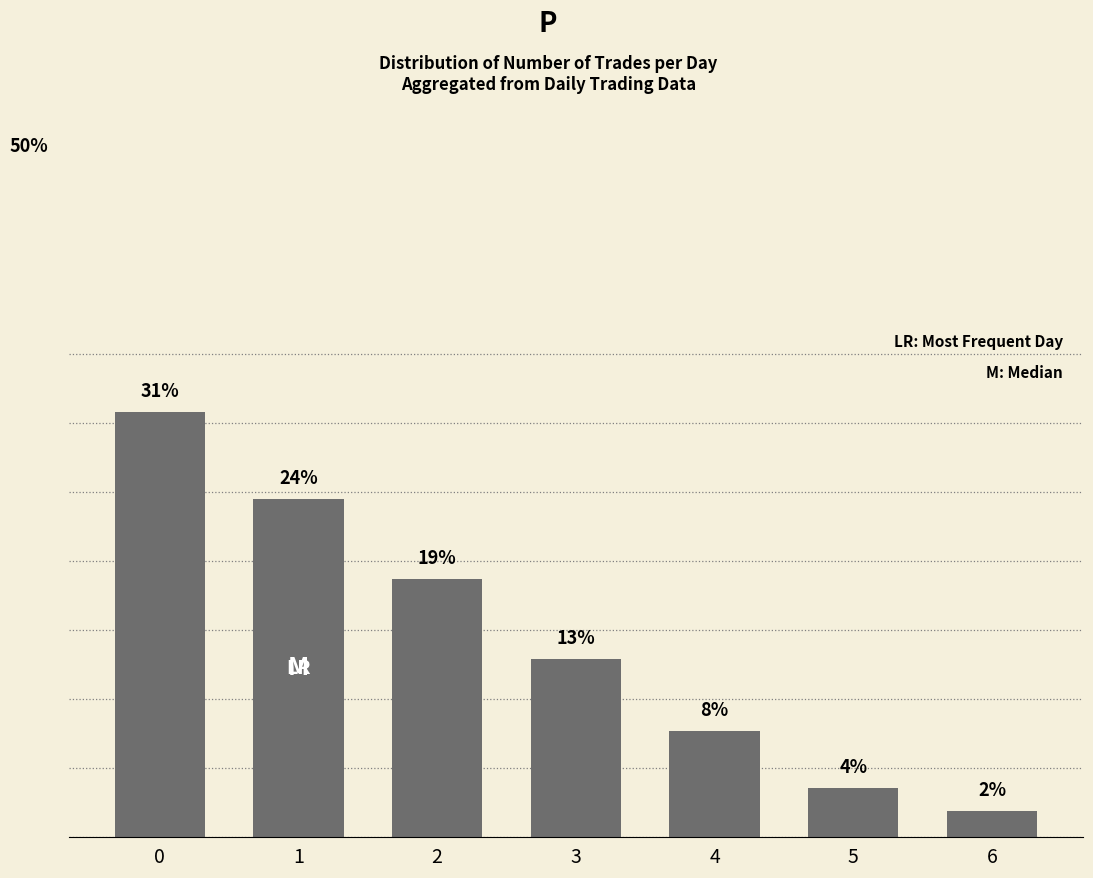

True or false: the data shows 18.3 at 0.

False